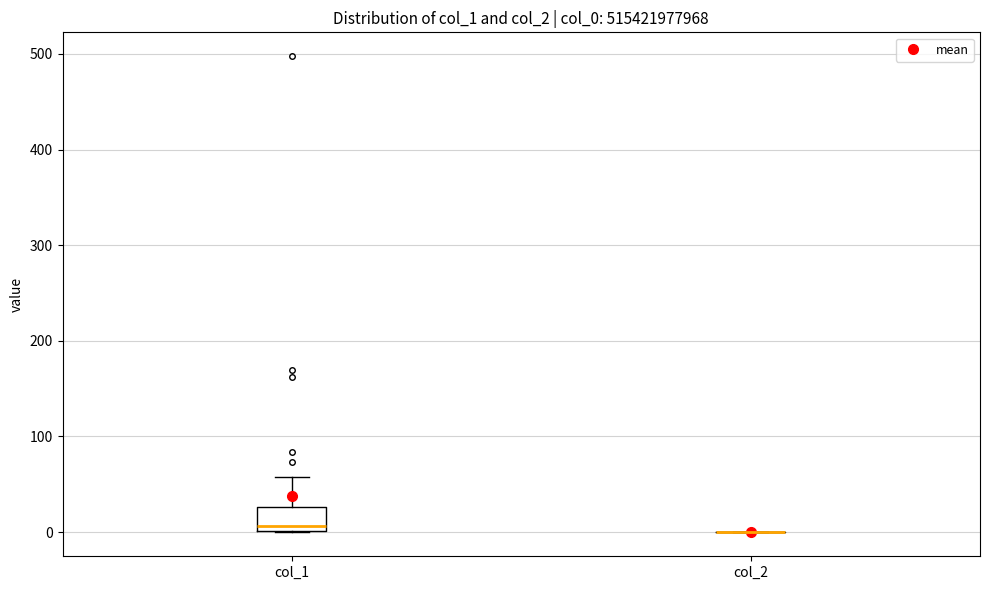

Comparing the boxes themselves (not the whiskers), which one is the tallest?

col_1